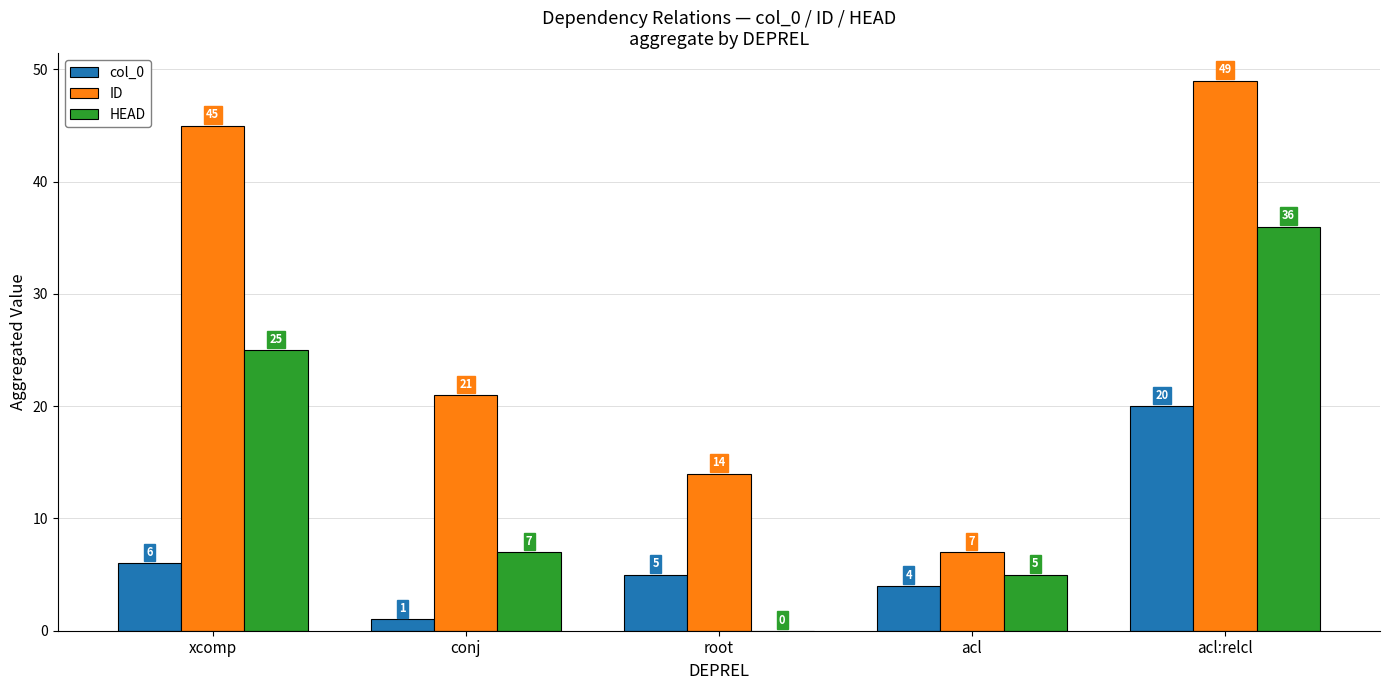

What is the average value of the col_0 series?

7